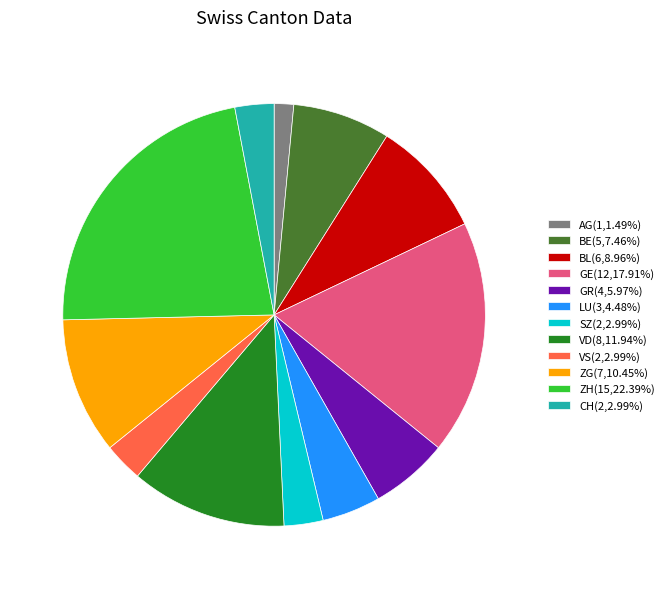

Combined, do CH(2,2.99%) and LU(3,4.48%) account for over 50%?

No